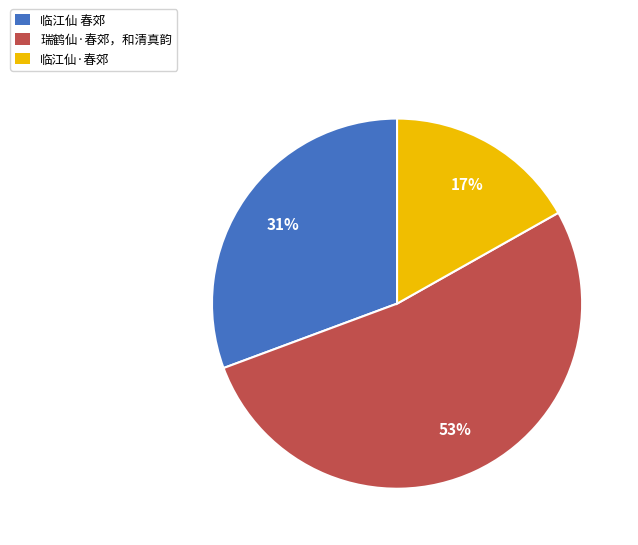

What percentage is the 临江仙 春郊 slice, to the nearest percent?

31%